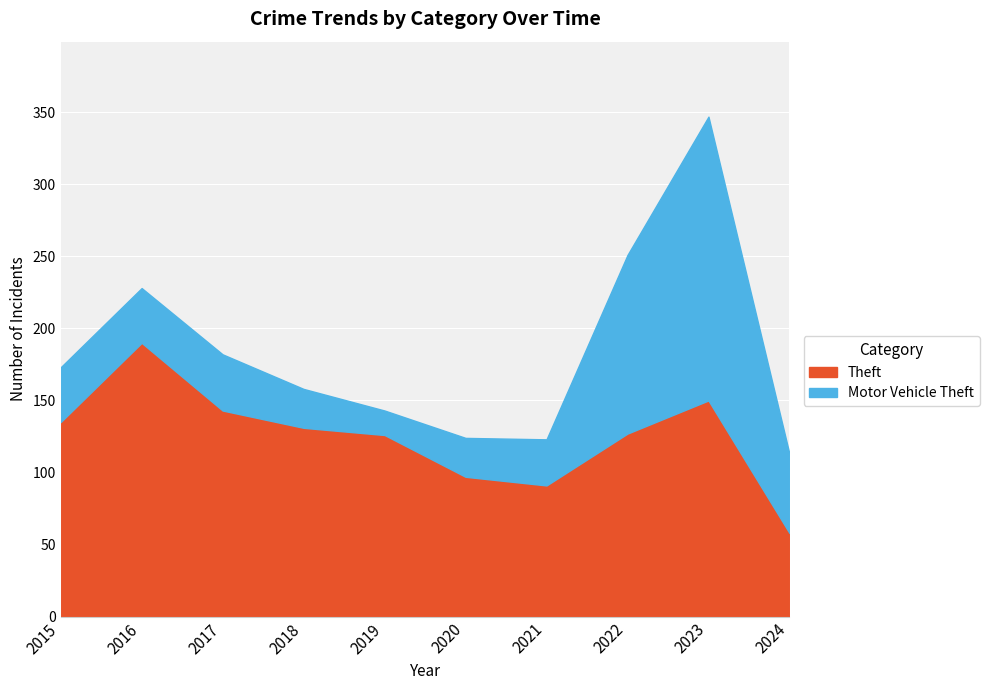

The Theft series shows 150 at 2023. True or false?

True